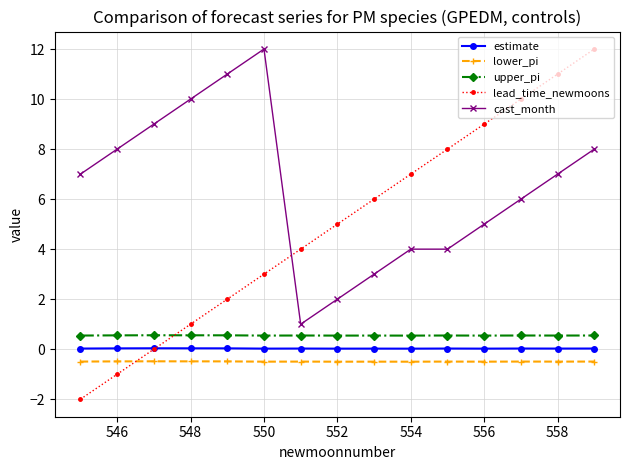

Which series has the widest spread of values?

lead_time_newmoons